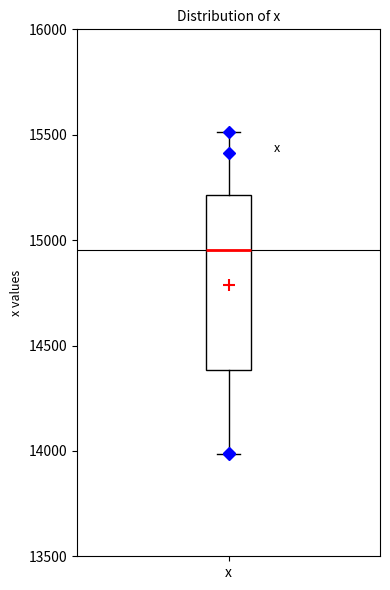

Read this box plot against the y-axis: the position of the median line, the range covered by the box, and the ends of both whiskers. The values are not printed on the chart, so give them approximately, as read against the axis.

median 14950, box 14400 to 15200, whiskers 14000 to 15500